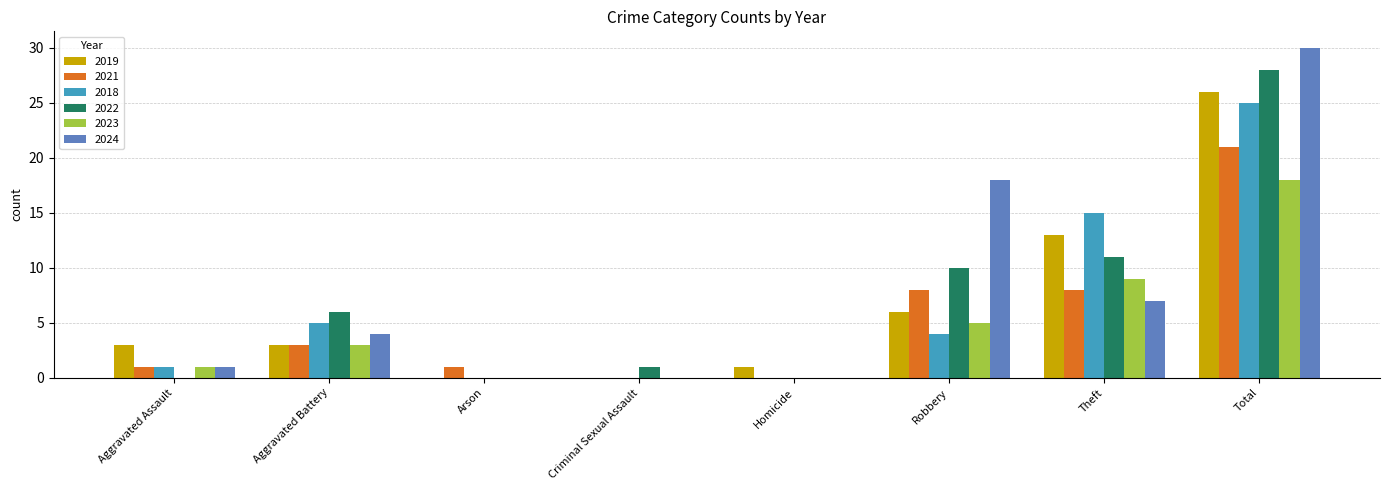

What is the average value of the 2024 series?

8